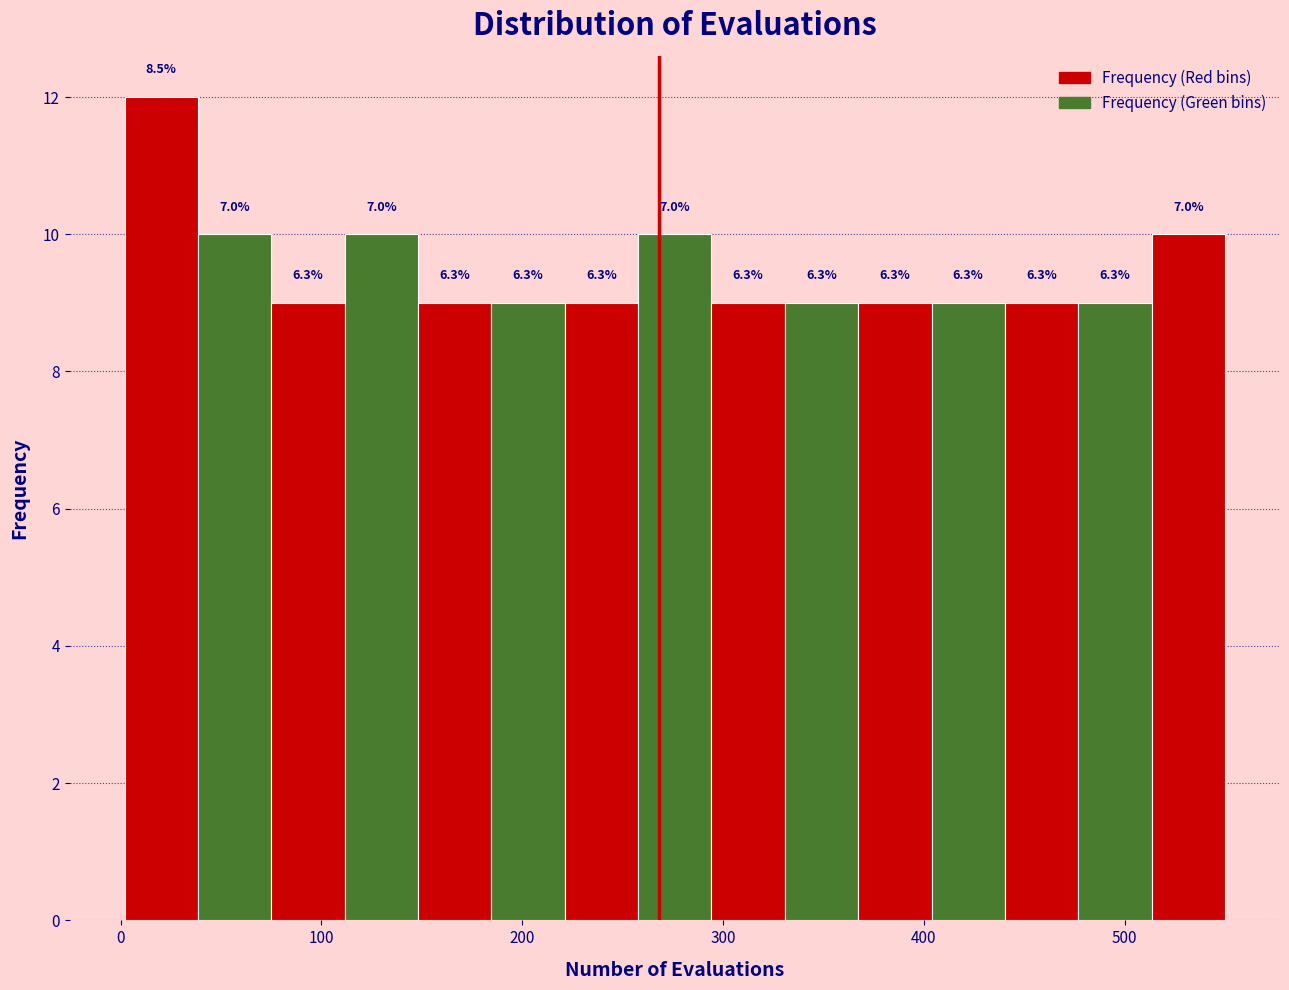

Read against the x-axis, roughly where is the centre of the tallest bar?

20